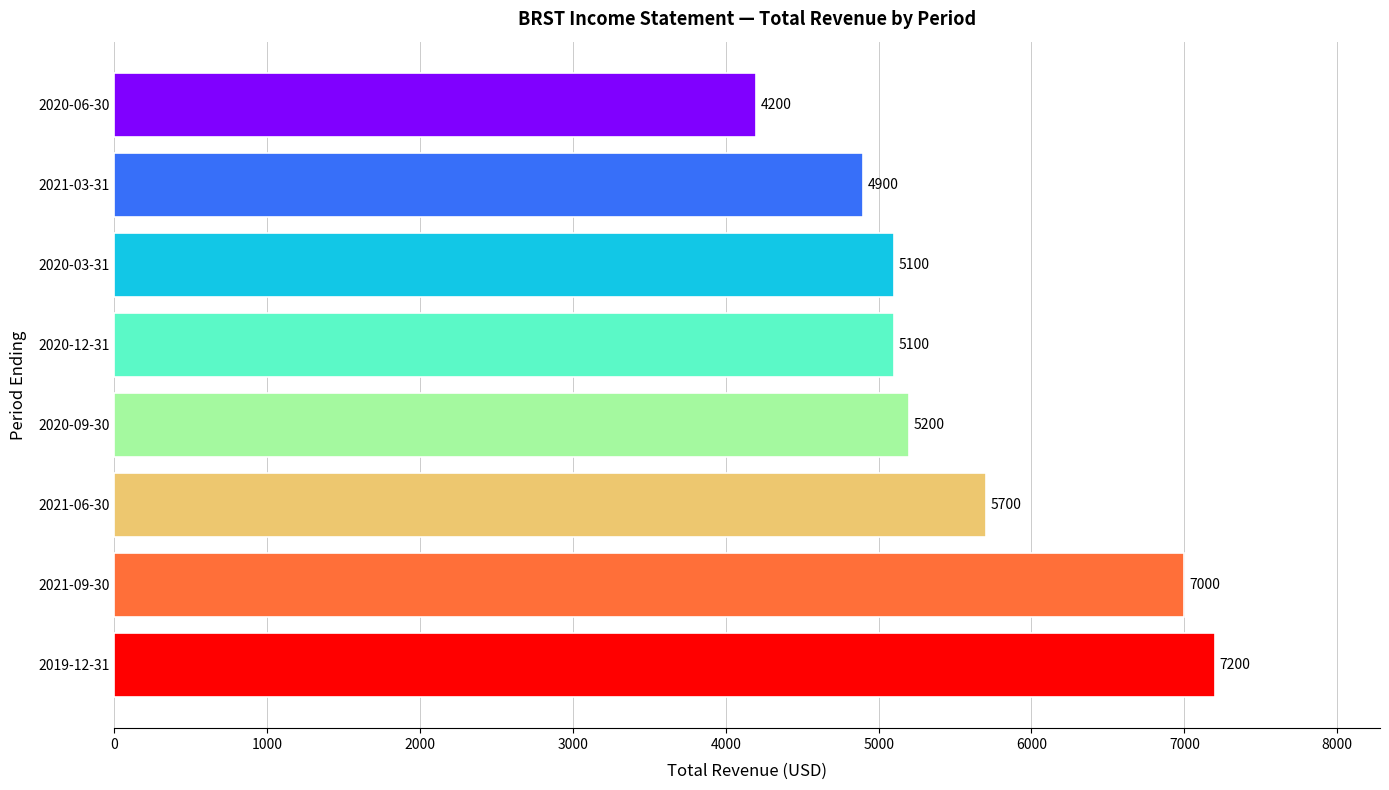

Reading top to bottom, transcribe all the data shown in this chart.

2020-06-30=4200	2021-03-31=4900	2020-03-31=5100	2020-12-31=5100	2020-09-30=5200	2021-06-30=5700	2021-09-30=7000	2019-12-31=7200